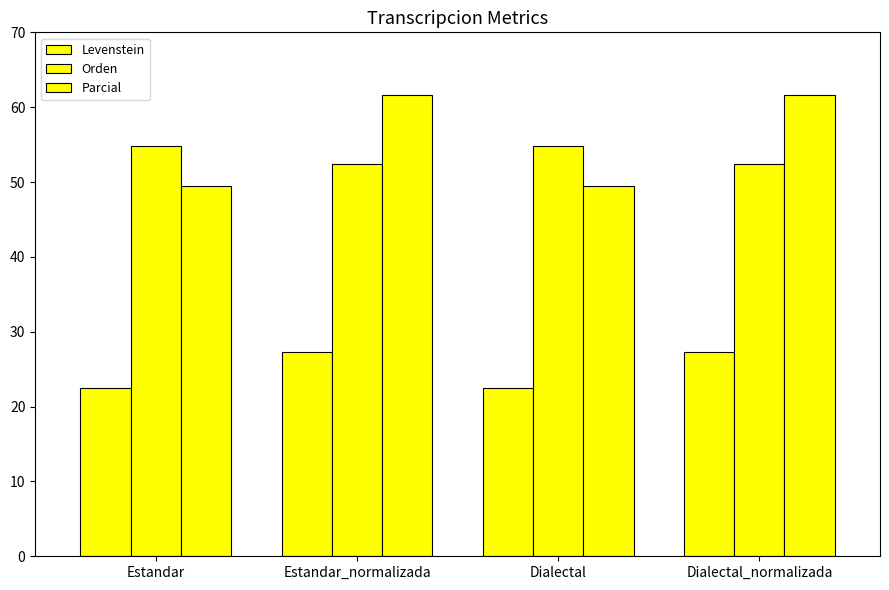

Is it true that Levenstein equals 22.4 at Estandar?

True